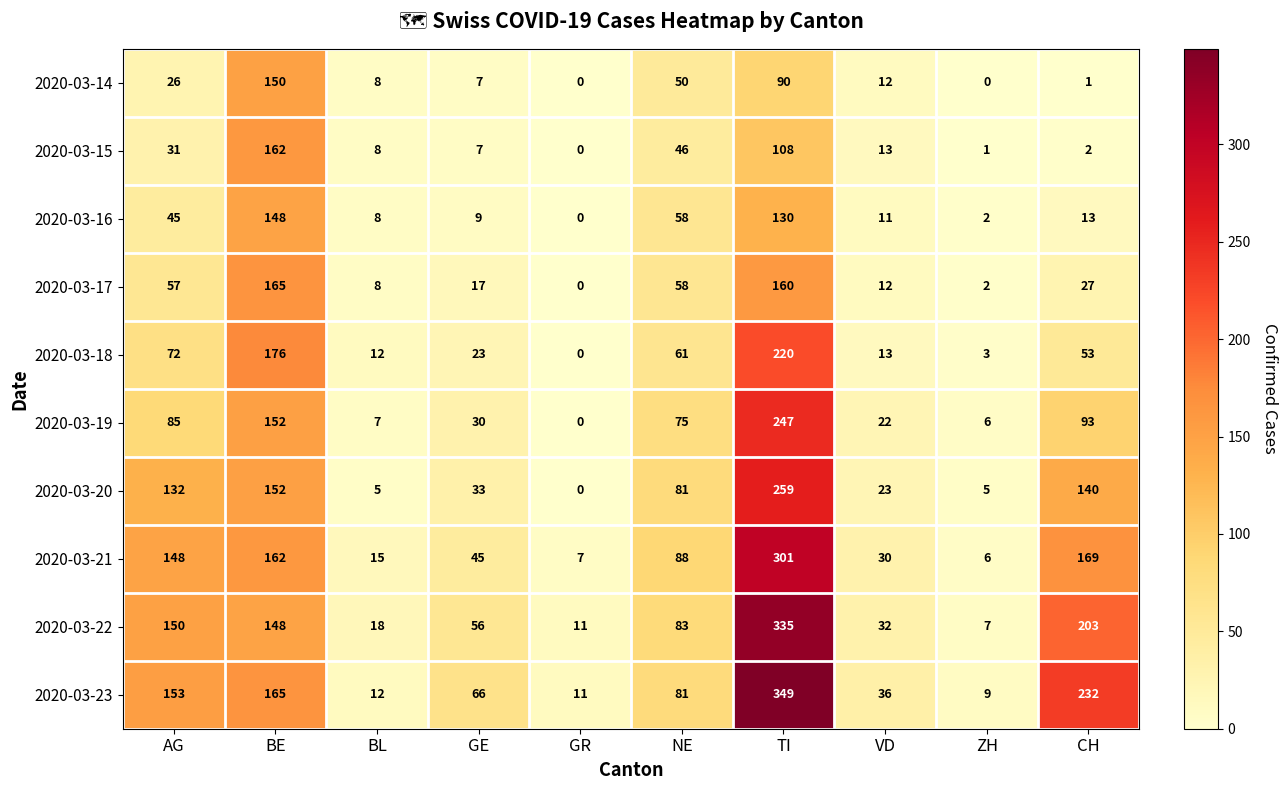

At which label is 2020-03-16 closest to 74?

NE